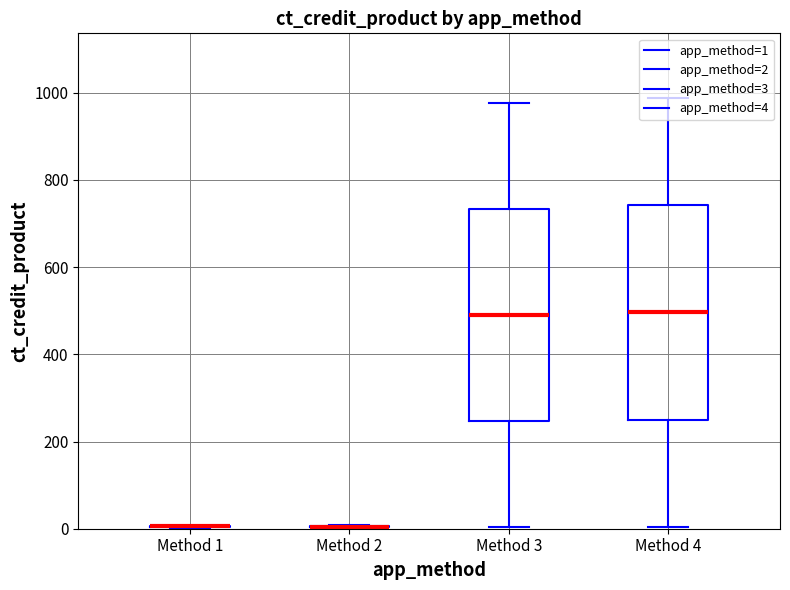

Does the chart display data point markers on the line(s)?

No